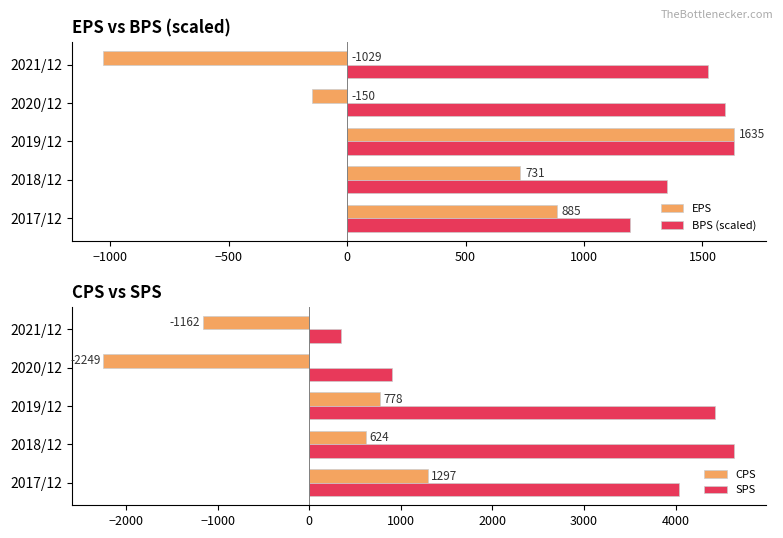

The CPS series shows -566.8 at 2020/12. True or false?

False